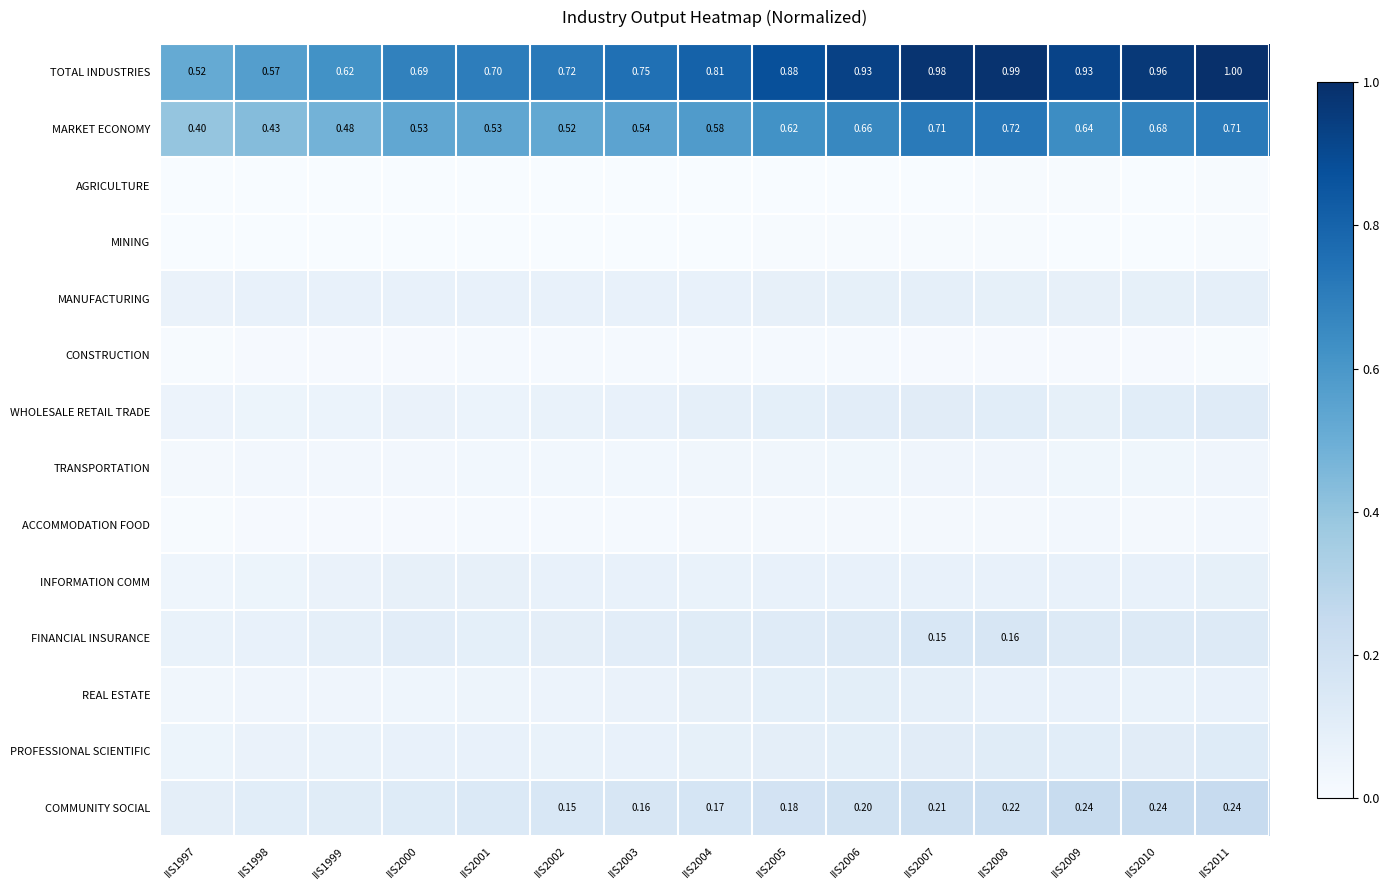

List the labels in order of AGRICULTURE value, smallest first.

IIS2000, IIS2001, IIS1997, IIS2003, IIS2004, IIS2005, IIS2002, IIS2006, IIS1999, IIS1998, IIS2007, IIS2010, IIS2008, IIS2011, IIS2009